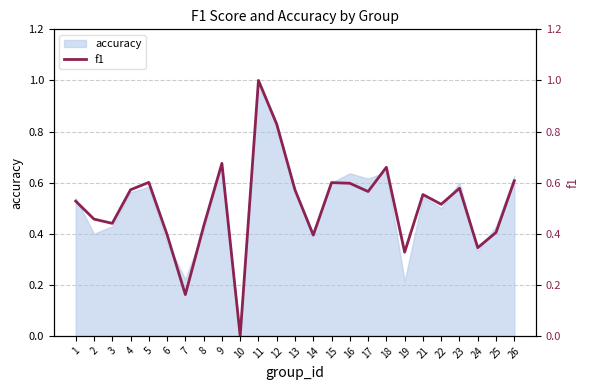

The accuracy series shows 0.7 at 14. True or false?

False